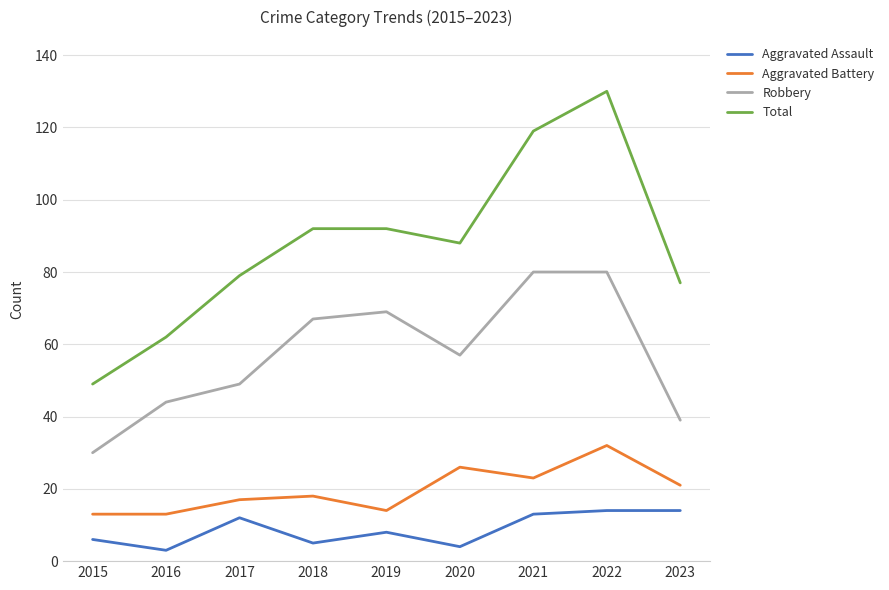

Which series has the widest spread of values?

Total